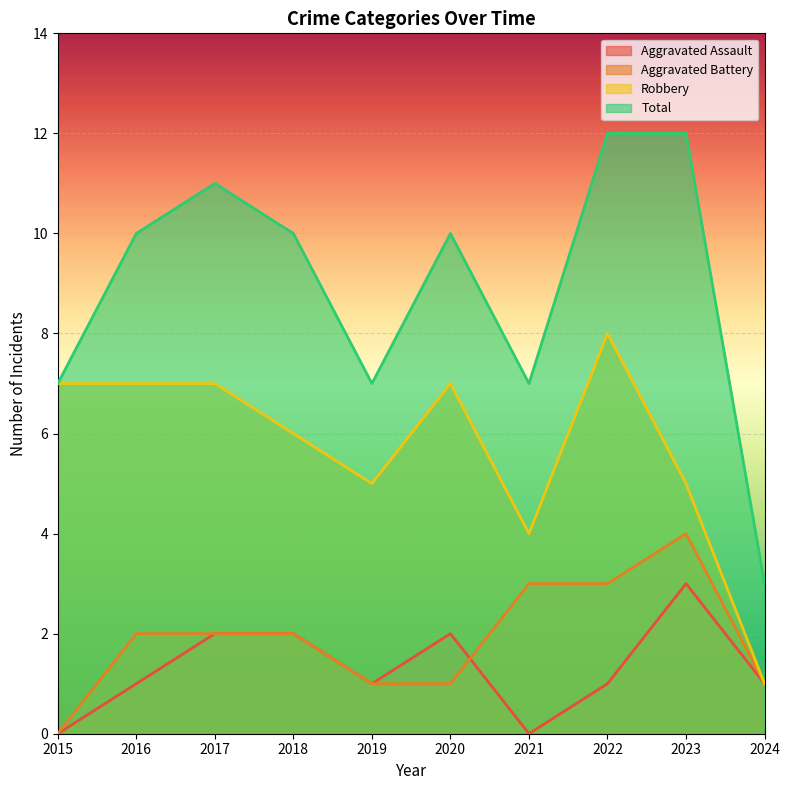

Where is Robbery nearest to the value 4?

2021